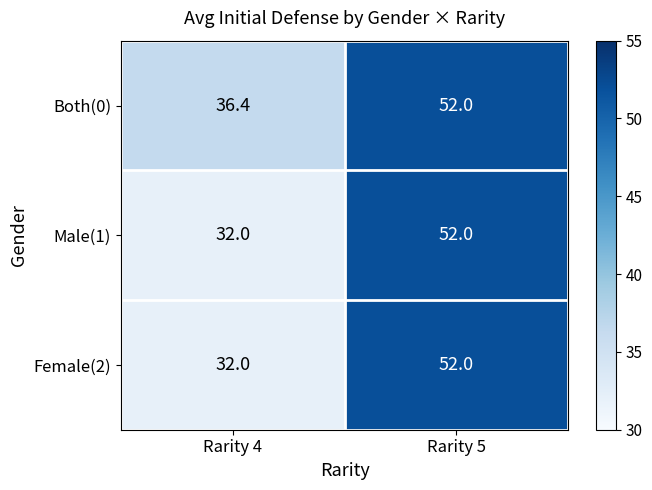

The value of Male(1) at Rarity 5 is 52.0. True or false?

True